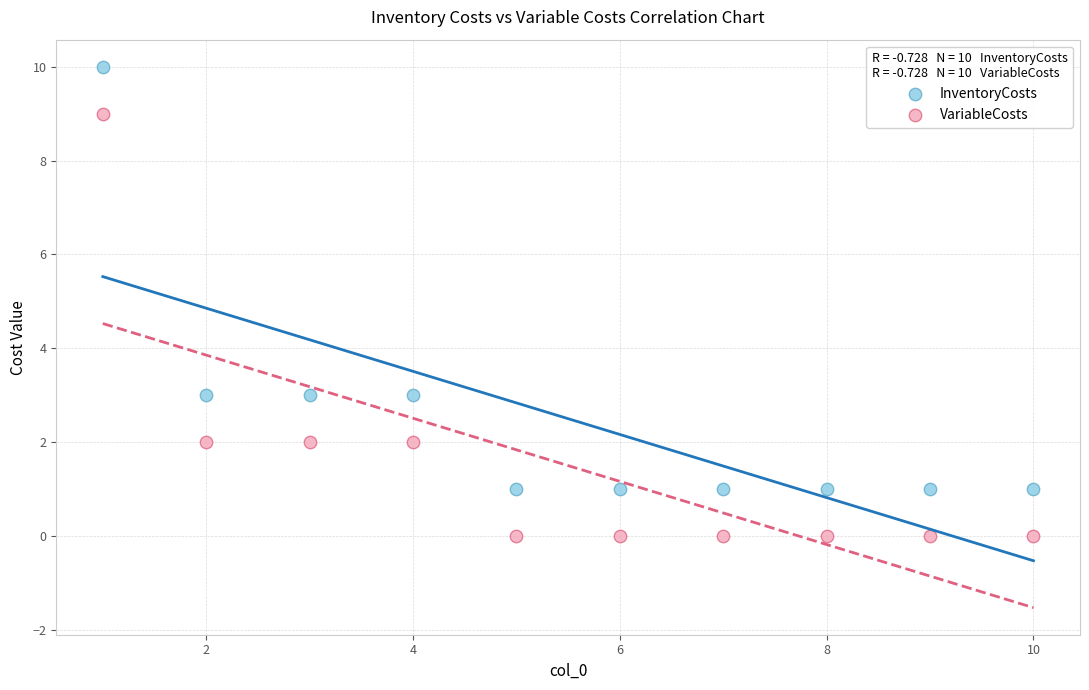

Across all data points, what is the range of X values (max minus min)?

9